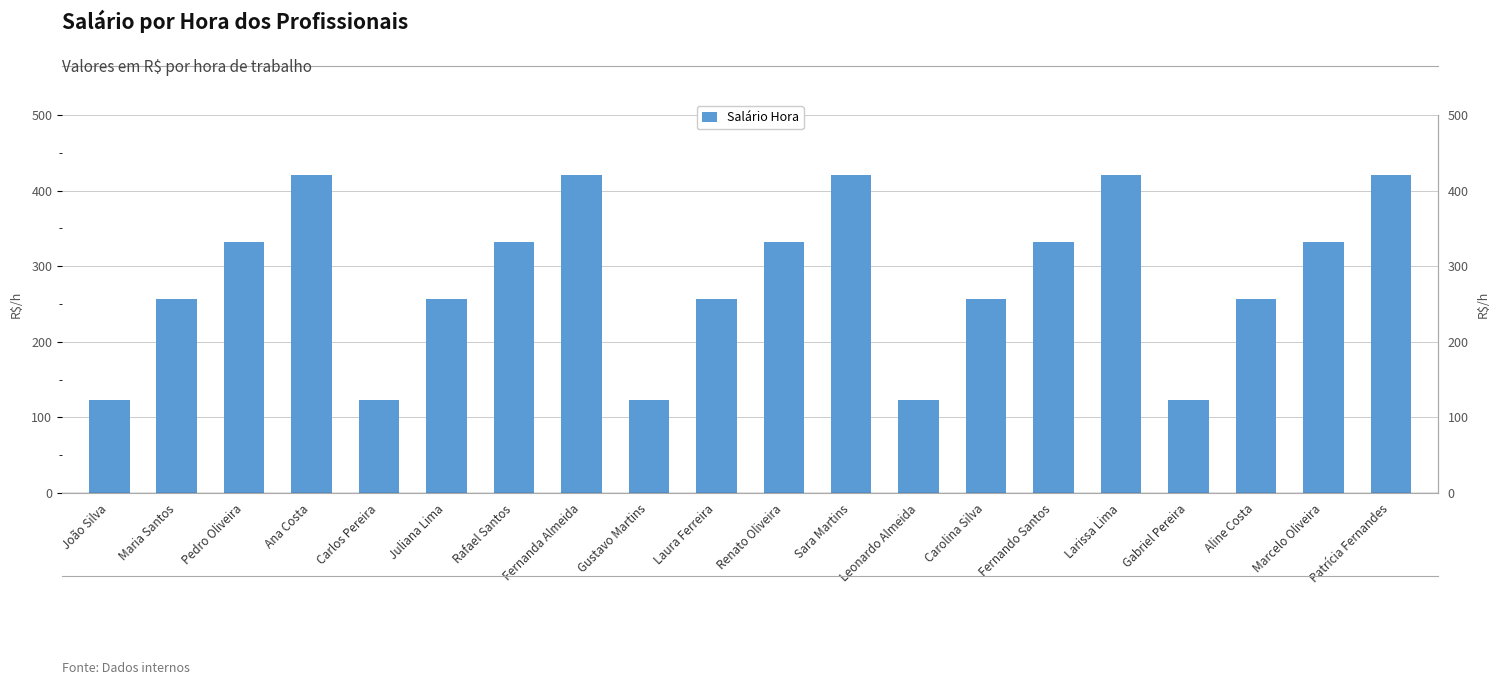

Reading right to left, list all the values displayed in this chart.

Patrícia Fernandes=421.2	Marcelo Oliveira=332.3	Aline Costa=256.6	Gabriel Pereira=123.5	Larissa Lima=421.2	Fernando Santos=332.3	Carolina Silva=256.6	Leonardo Almeida=123.5	Sara Martins=421.2	Renato Oliveira=332.3	Laura Ferreira=256.6	Gustavo Martins=123.5	Fernanda Almeida=421.2	Rafael Santos=332.3	Juliana Lima=256.6	Carlos Pereira=123.5	Ana Costa=421.2	Pedro Oliveira=332.3	Maria Santos=256.6	João Silva=123.5